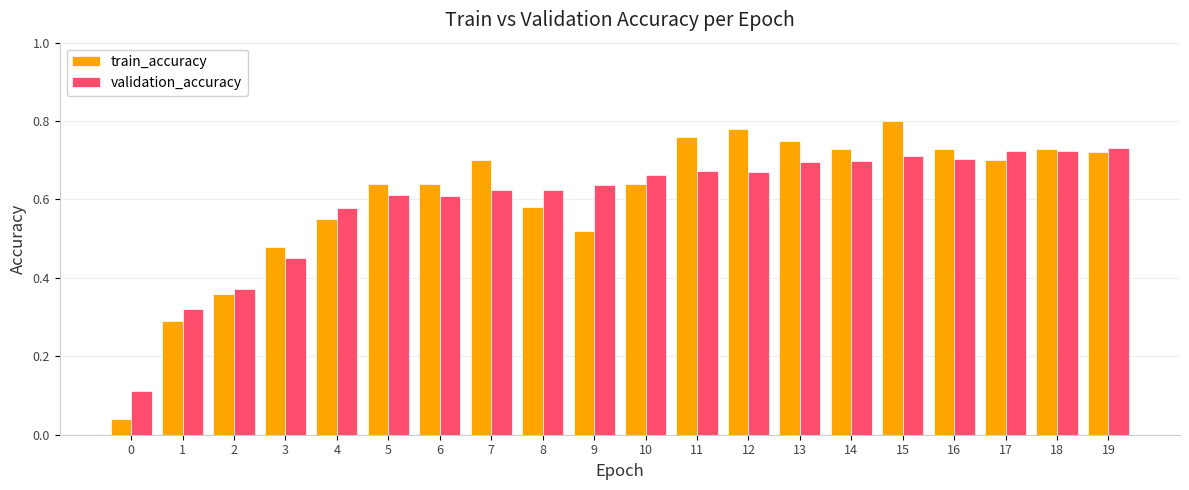

The train_accuracy series shows 0.5 at 7. True or false?

False